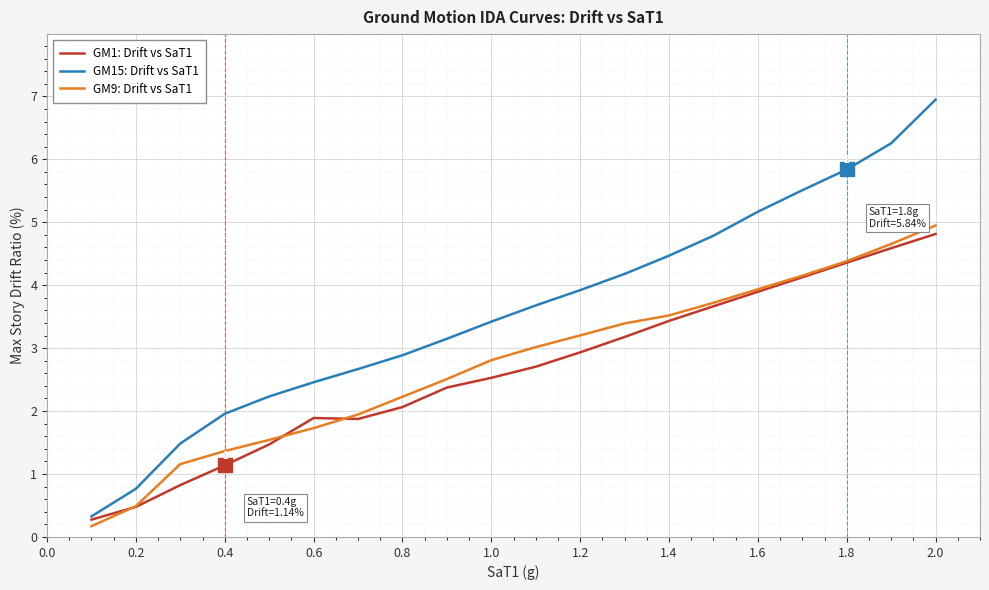

What is the maximum value for GM1: Drift vs SaT1?

4.8